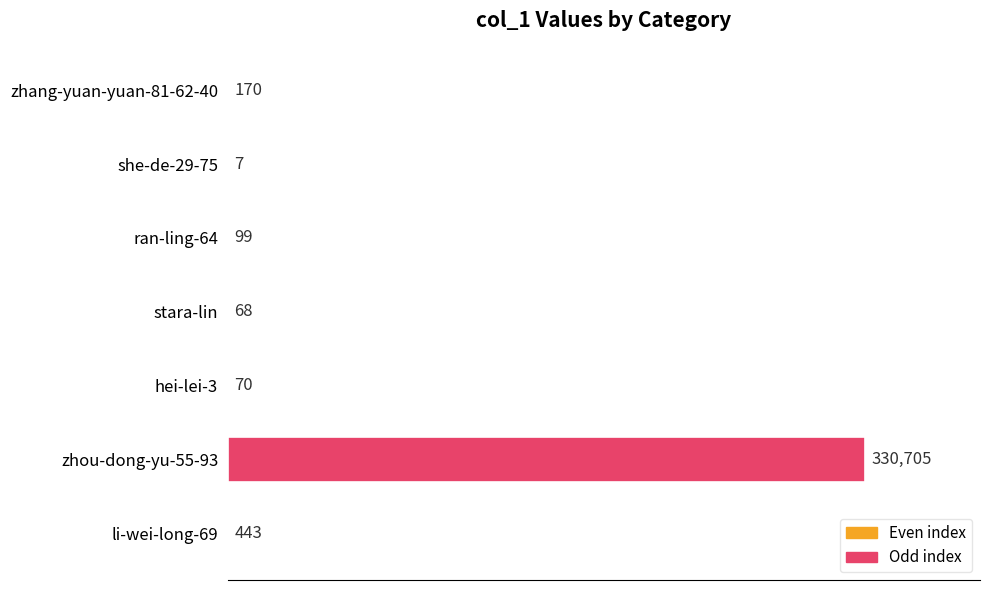

What is the greatest value displayed?

330705